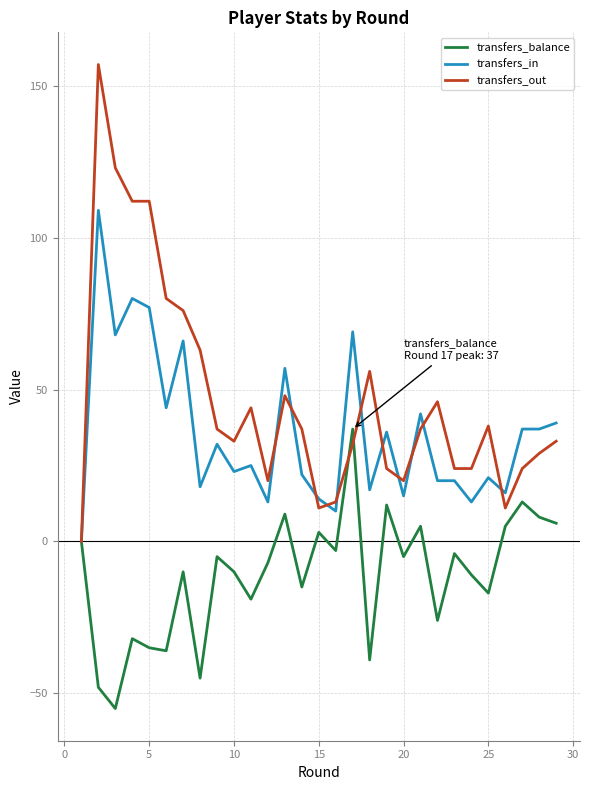

Is this an area chart (filled region under the line)?

No